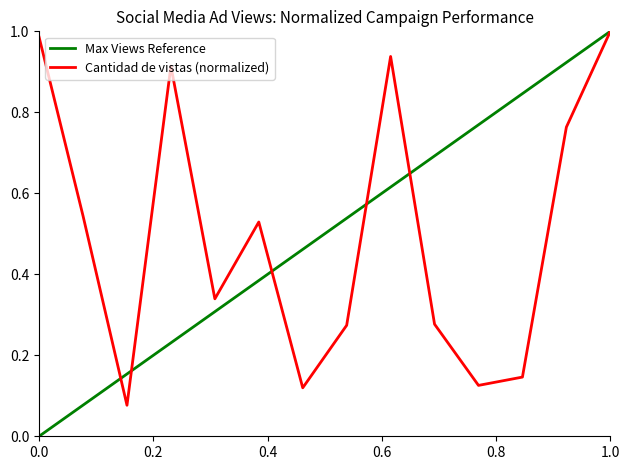

True or false: Cantidad de vistas (normalized) has a value of 1.0 at 1.0.

True